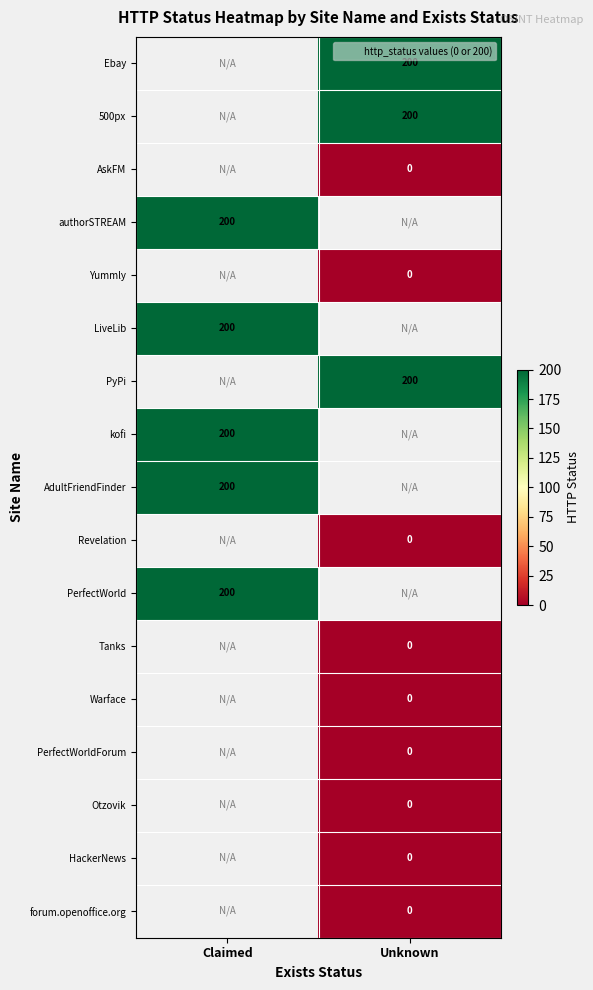

What is the difference between the highest and lowest values at Unknown?

200.0